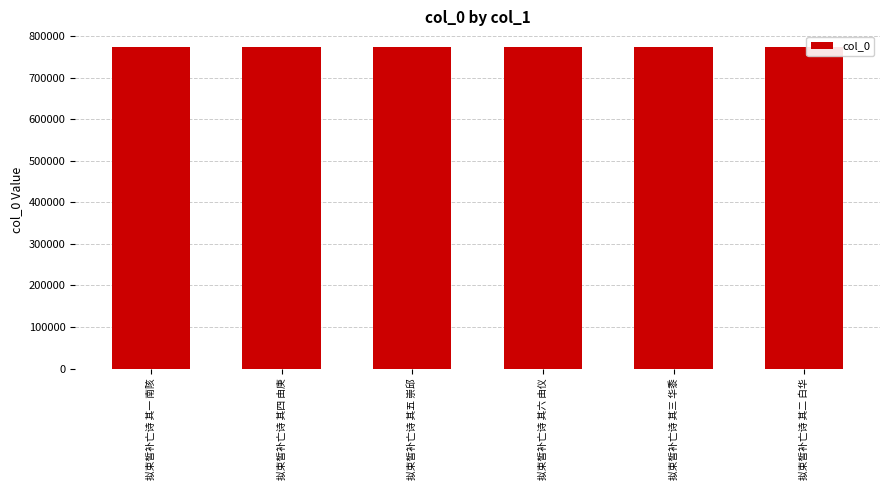

What is the difference between the values at 拟束皙补亡诗 其二 白华 and 拟束皙补亡诗 其六 由仪?

4